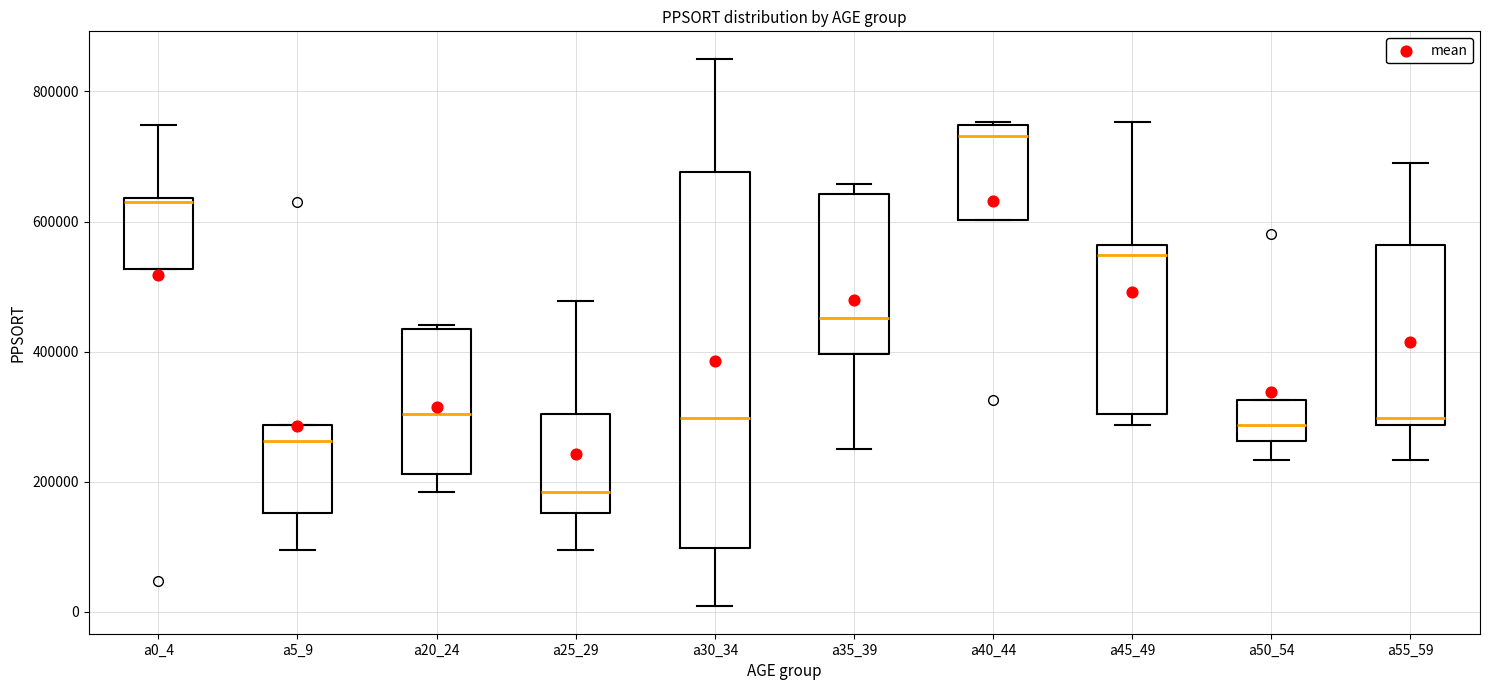

Where does the upper whisker of the box for a0_4 end on the y-axis? The values are not printed on the chart, so give them approximately, as read against the axis.

740000